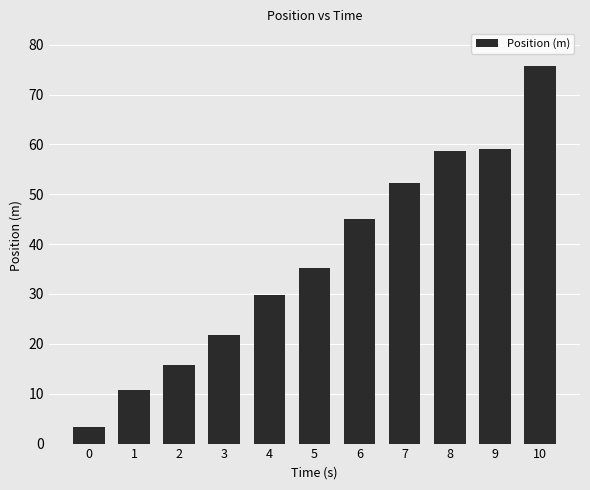

What is the sum of the values at 8 and 7?

110.9